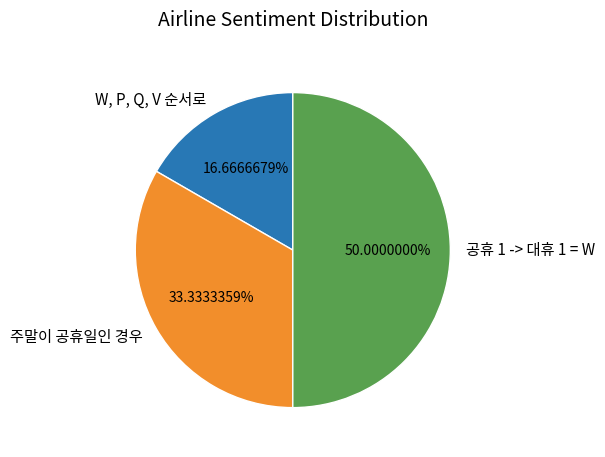

What is the ratio of the value at 주말이 공휴일인 경우 to the value at 공휴 1 -> 대휴 1 = W?

0.7